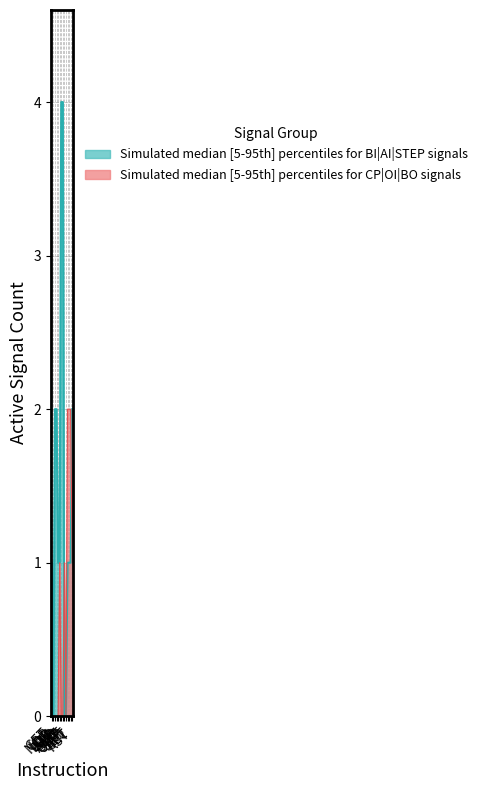

Count the BO values in the range 0 to 1.

14